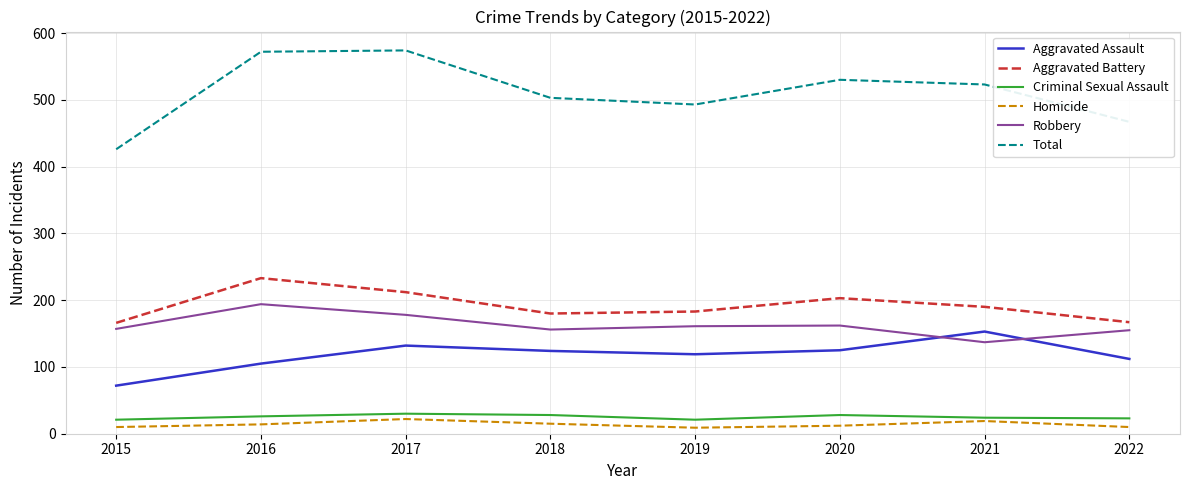

True or false: Aggravated Assault and Total intersect in this chart.

False